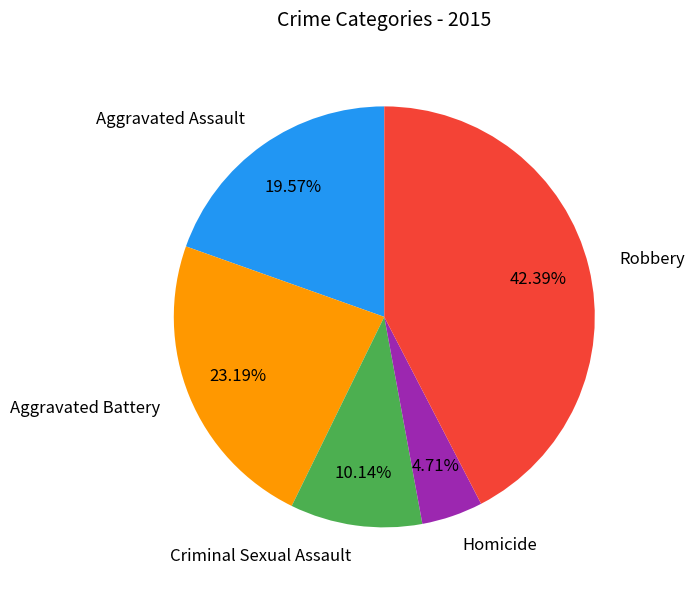

To the nearest percent, what is the average slice percentage?

20%